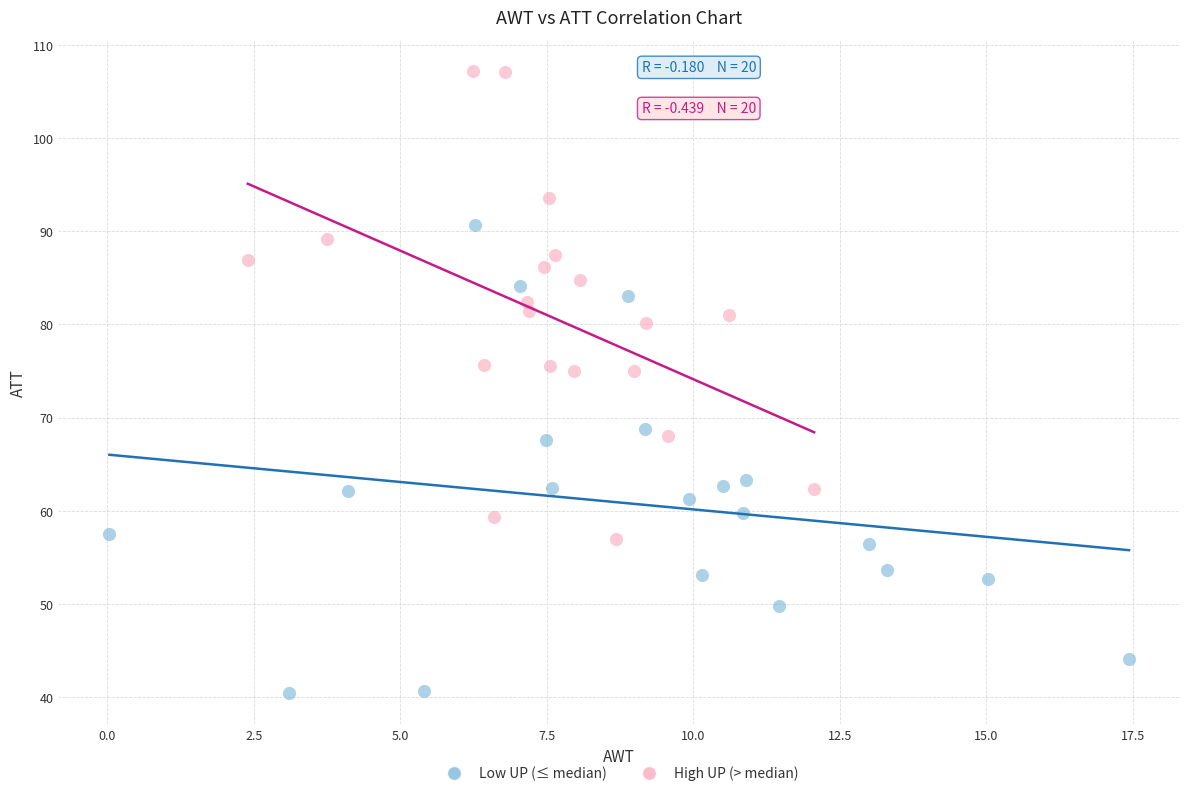

Which series contains the highest Y value?

High UP (> median)